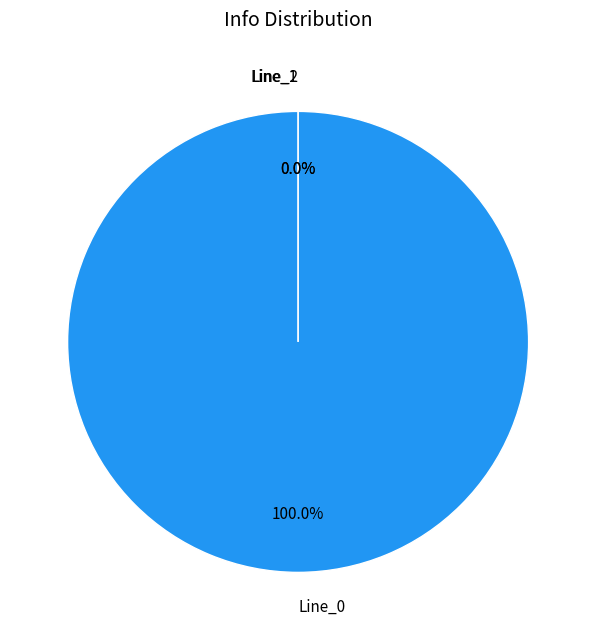

How many segments does this pie chart have?

3